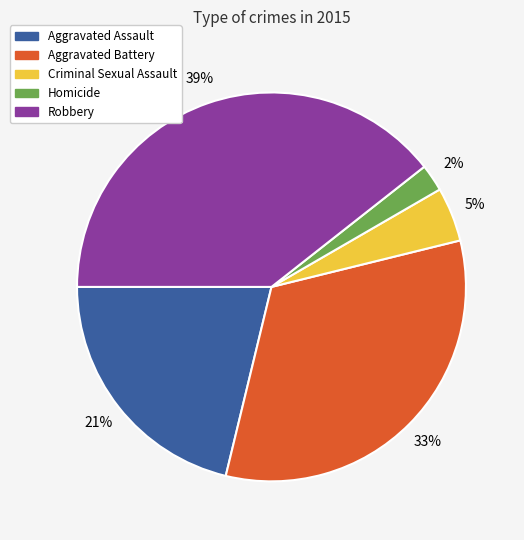

How many segments does this pie chart have?

5